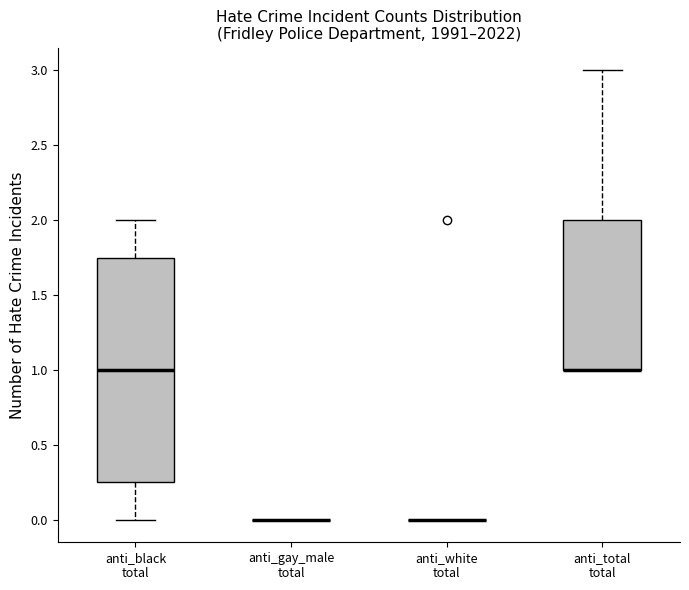

Reading left to right, read every box against the y-axis: the position of its median line, the range the box covers, and the ends of its whiskers. The values are not printed on the chart, so give them approximately, as read against the axis.

anti_black total: median 1.00, box 0.25 to 1.75, whiskers 0.00 to 2.00
anti_gay_male total: box collapsed to a line at 0.00, whiskers 0.00 to 0.00
anti_white total: box collapsed to a line at 0.00, whiskers 0.00 to 0.00
anti_total total: median 1.00 (drawn on the box's lower edge), box 1.00 to 2.00, whiskers 1.00 to 3.00